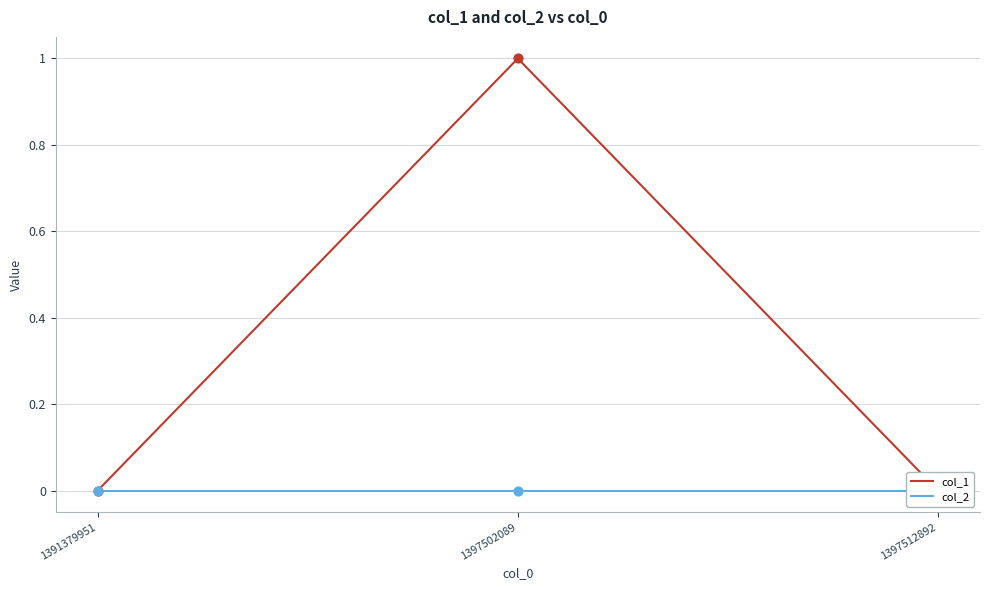

At which category is the sum across all series the highest?

1397502089